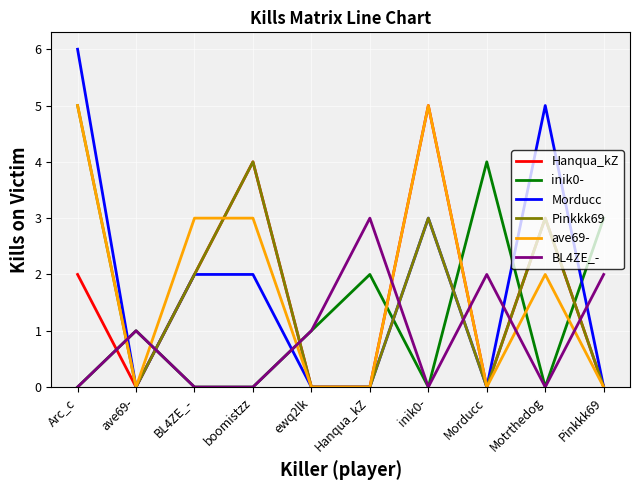

What is the maximum value shown in the chart?

6